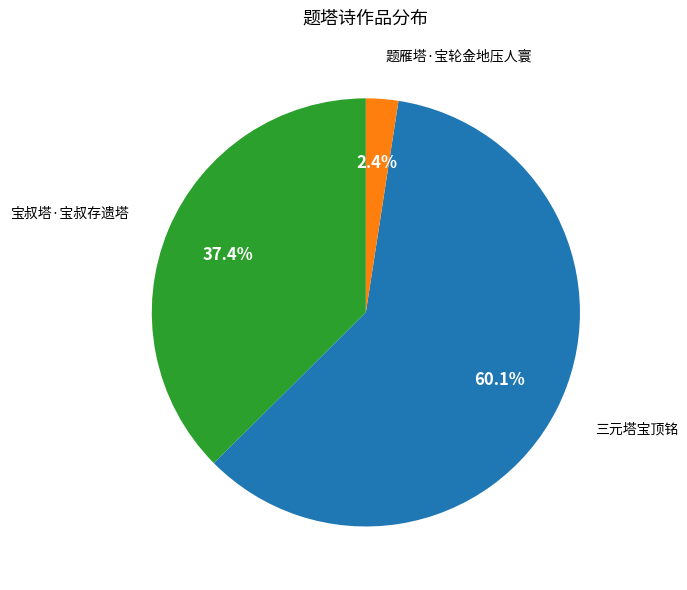

Does any single category account for the majority?

Yes